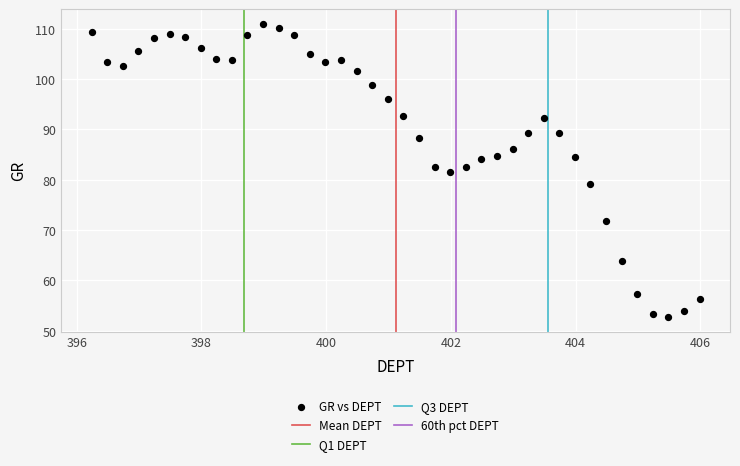

What is the range of X values (max minus min)?

9.8